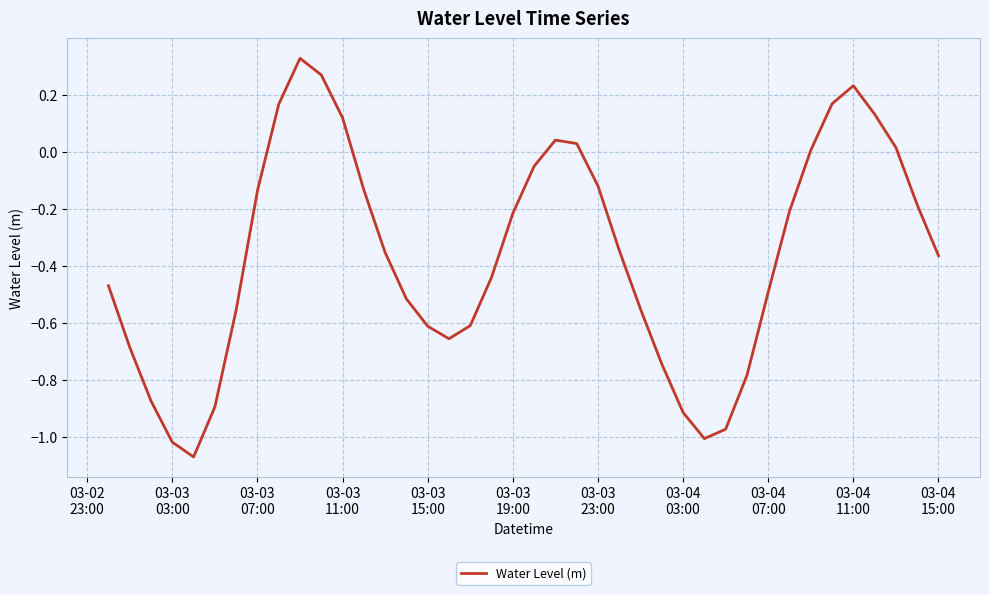

What is the difference between the maximum and minimum values?

1.4